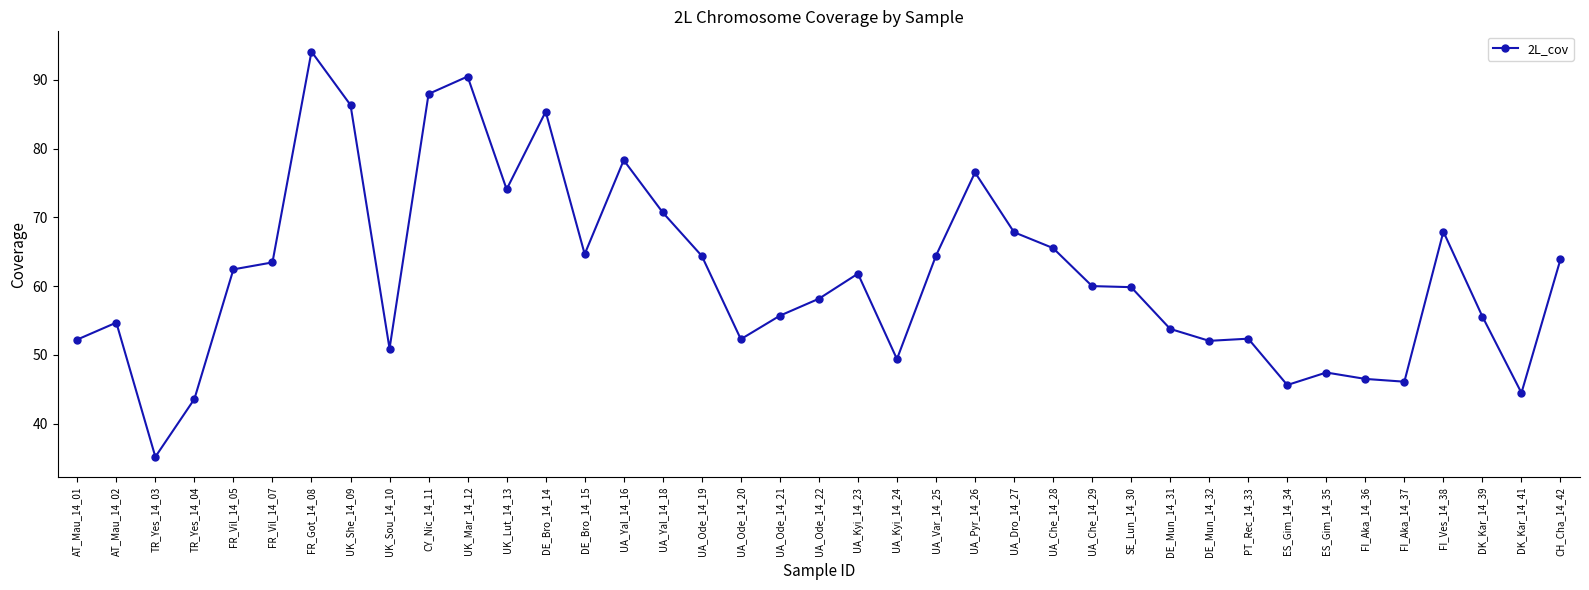

True or false: the data has more than 2 interior local peaks.

True